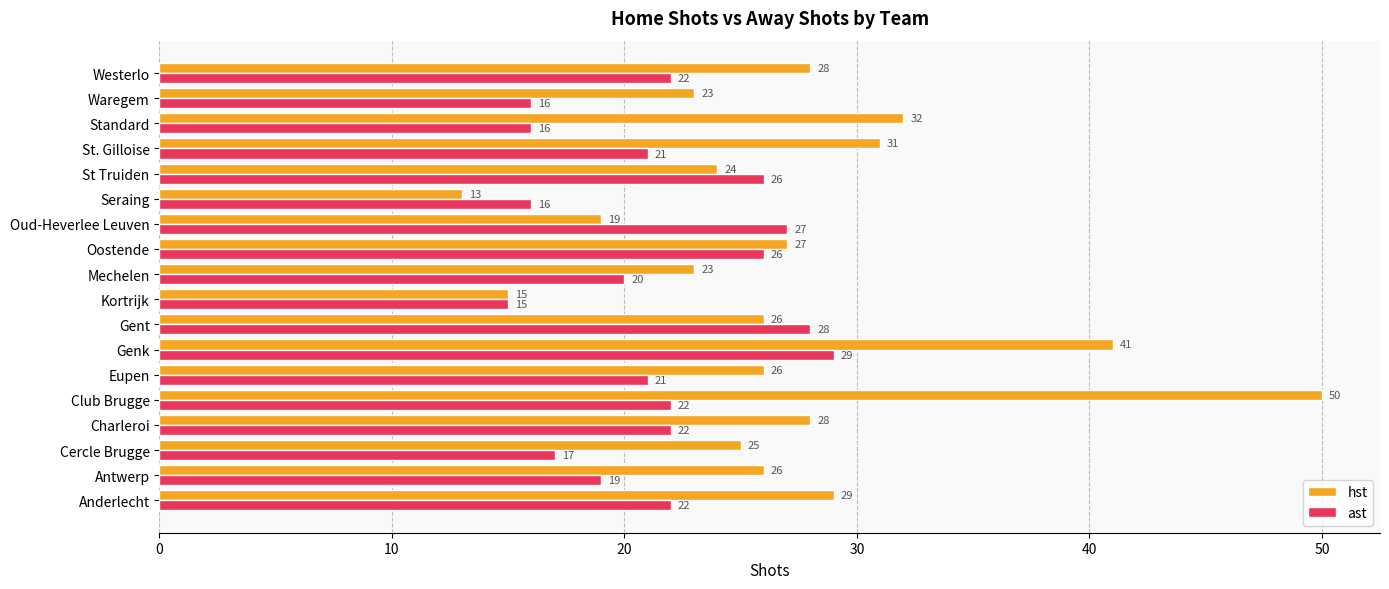

How many data points does each series have?

18